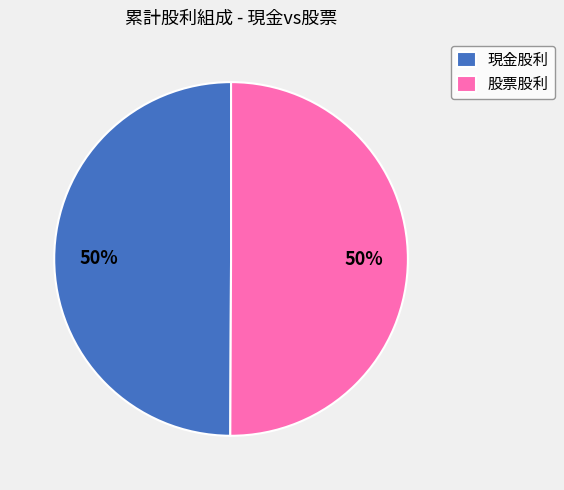

Is the sum of 現金股利 and 股票股利 greater than half?

Yes